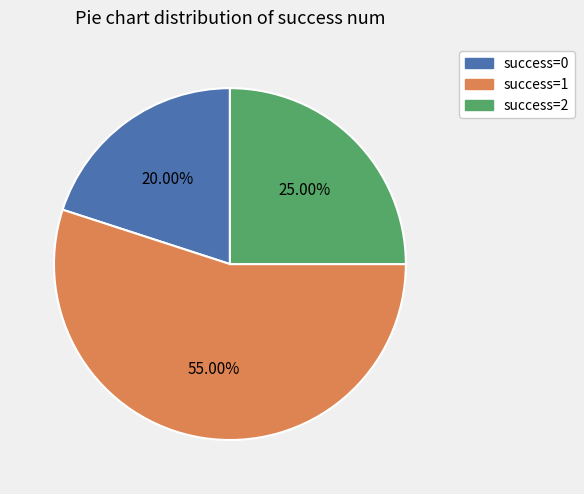

How many segments does this pie chart have?

3